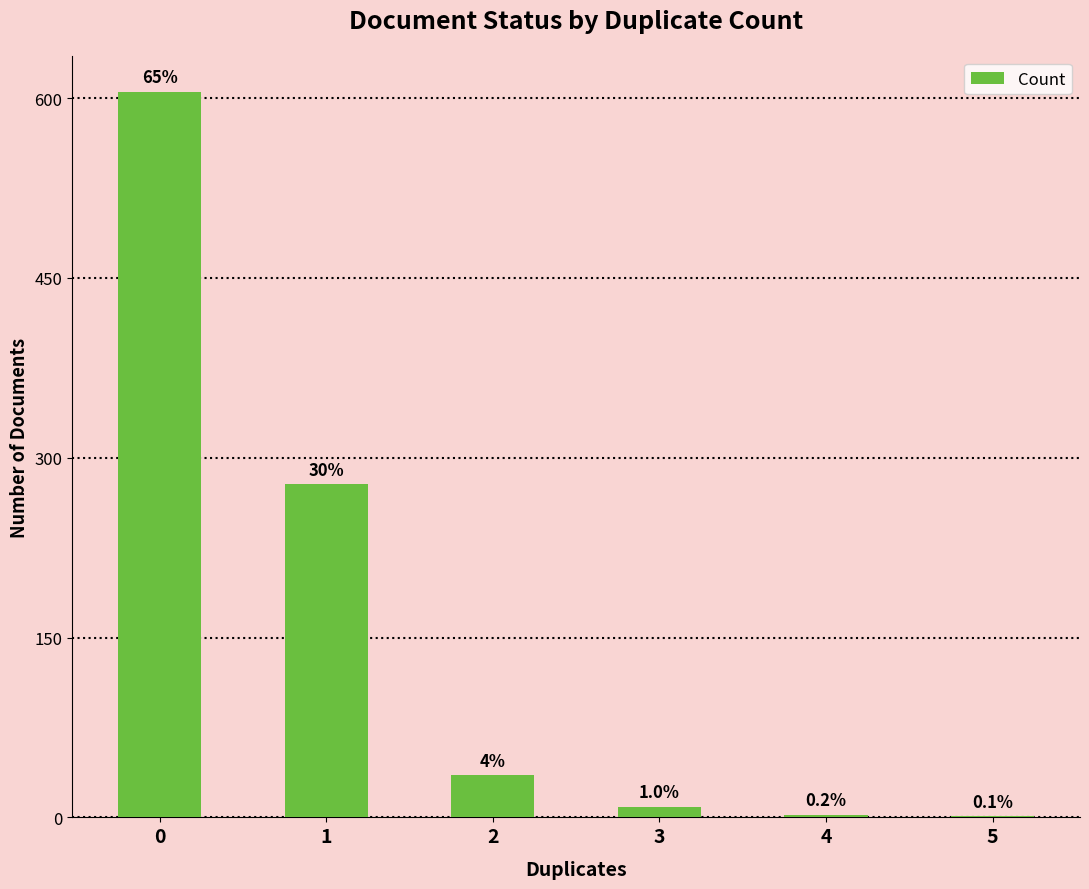

What is the value of the 6th bar from the left?

1